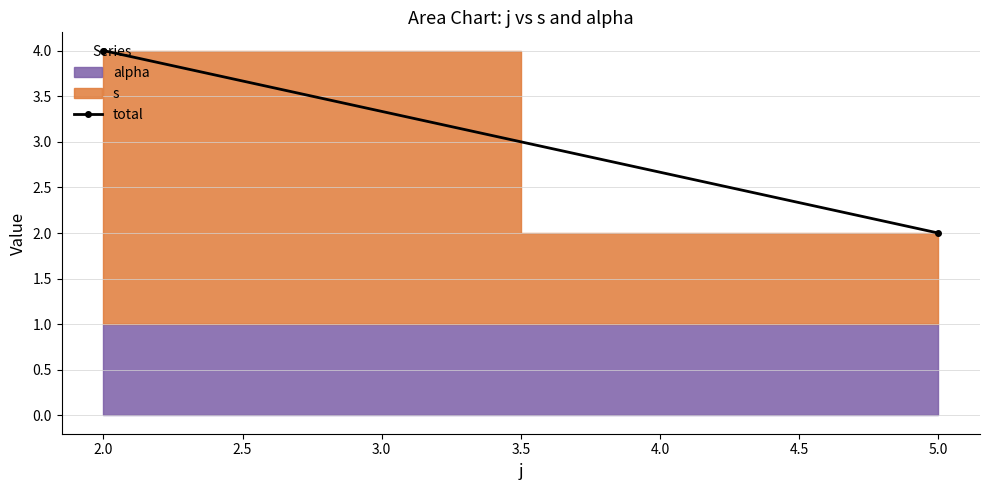

Reading left to right, what are all the values shown in this chart?

4	2